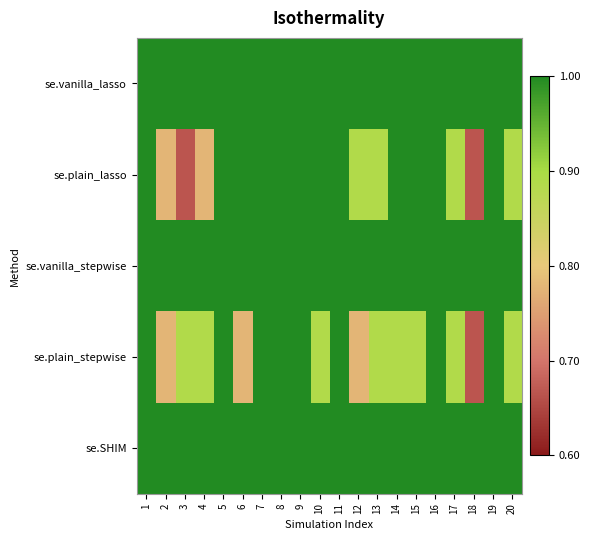

At which category does the chart reach its minimum across all series?

3